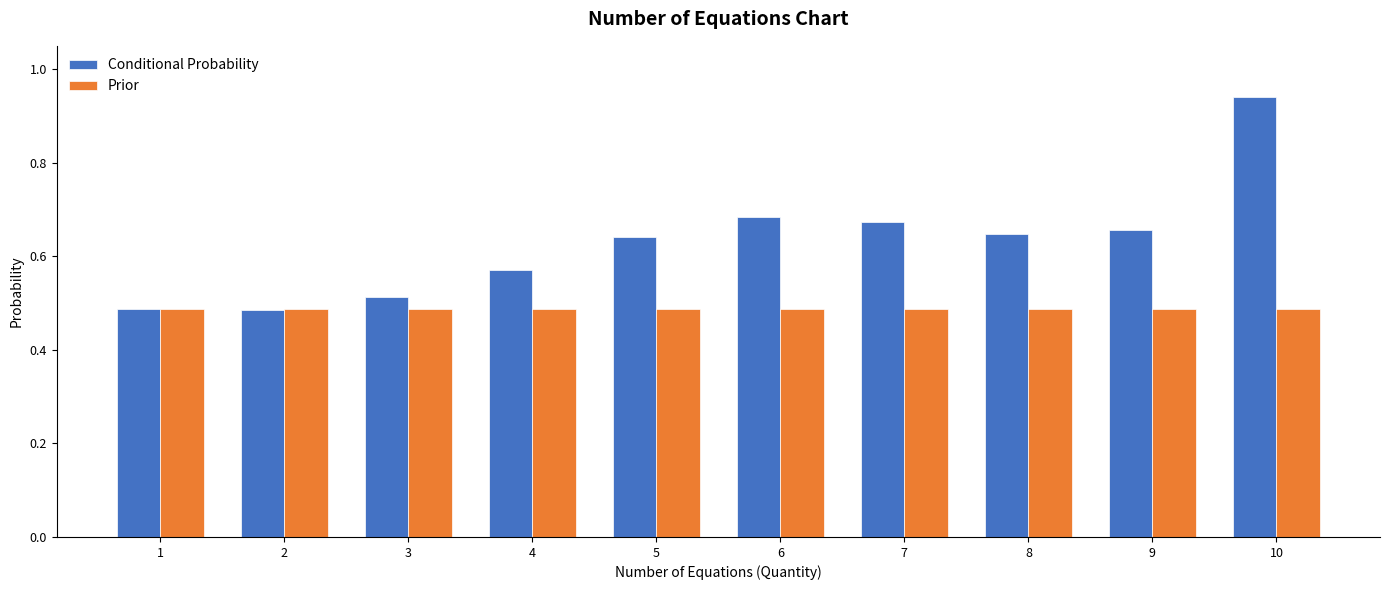

Which series has the largest range (max minus min)?

Conditional Probability